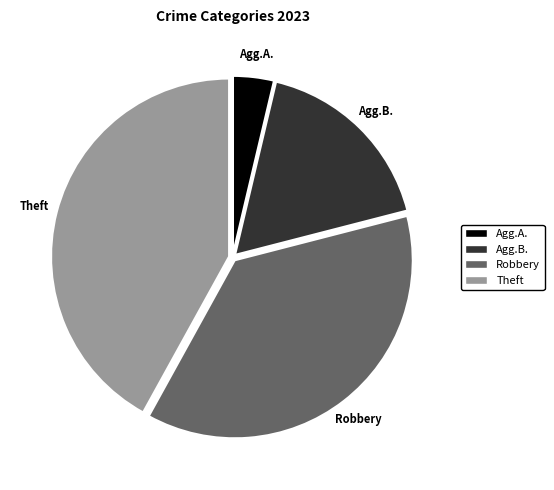

Count the number of slices in the pie.

4